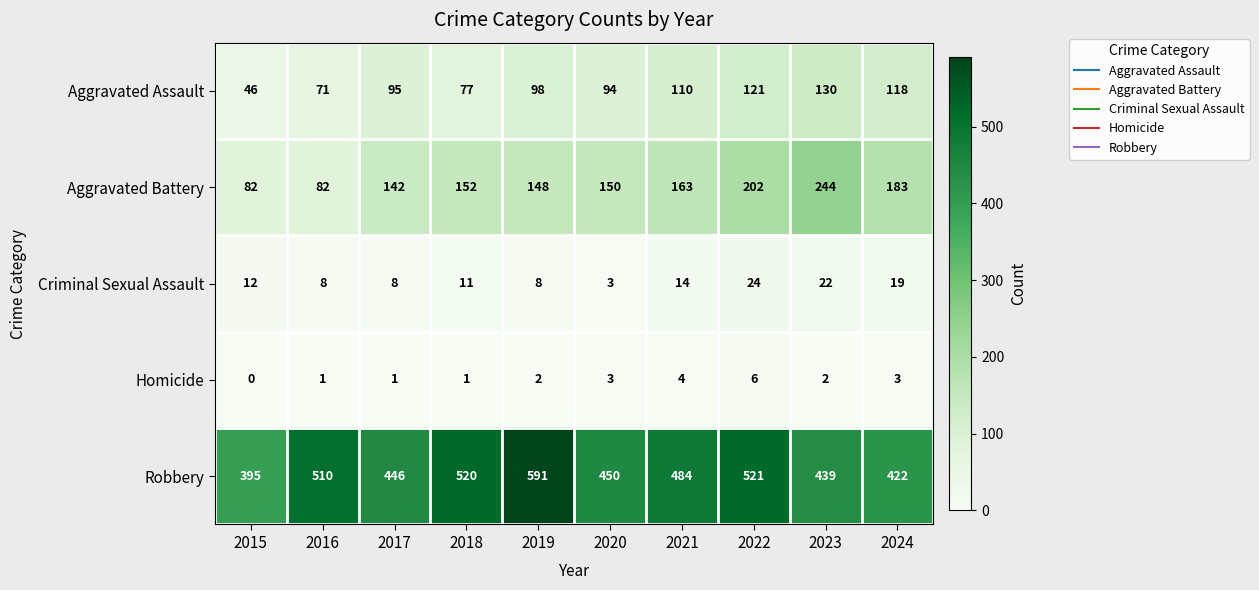

Which series has the largest total across all categories?

Robbery